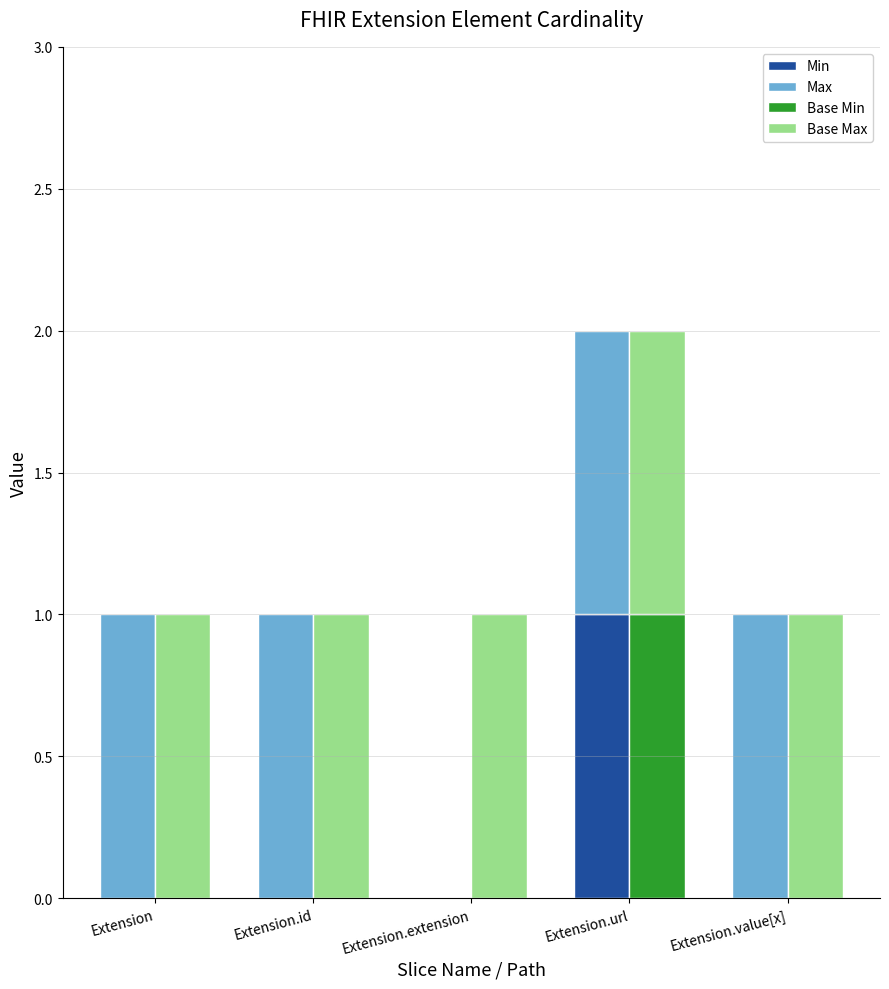

How many categories are shown in the chart?

5